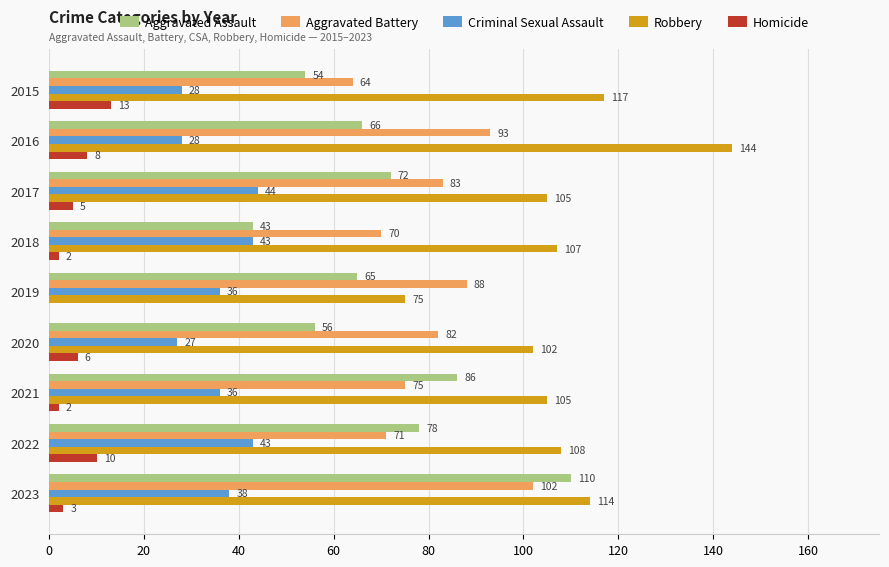

Between 2020 and 2022, which series saw the biggest shift?

Aggravated Assault